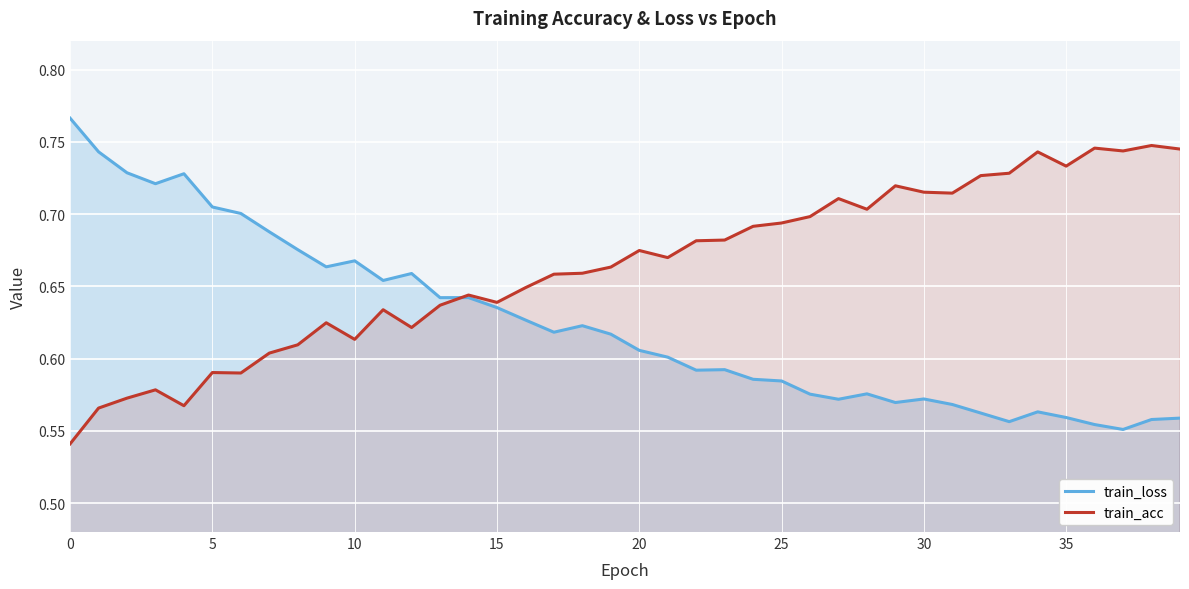

Which category has the lowest value in the train_loss series?

37